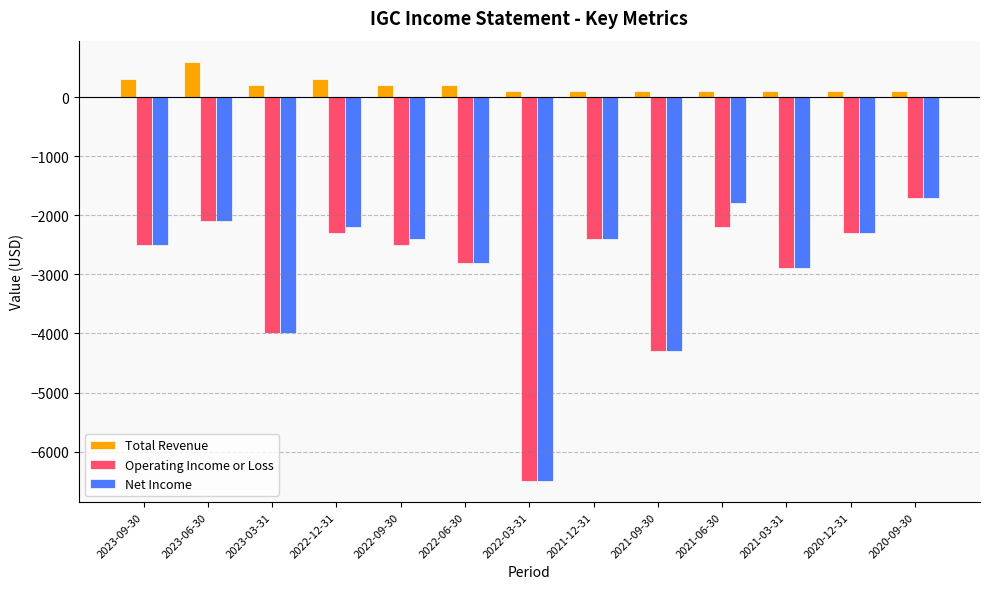

What is the label of the 12th bar from the right?

2023-06-30